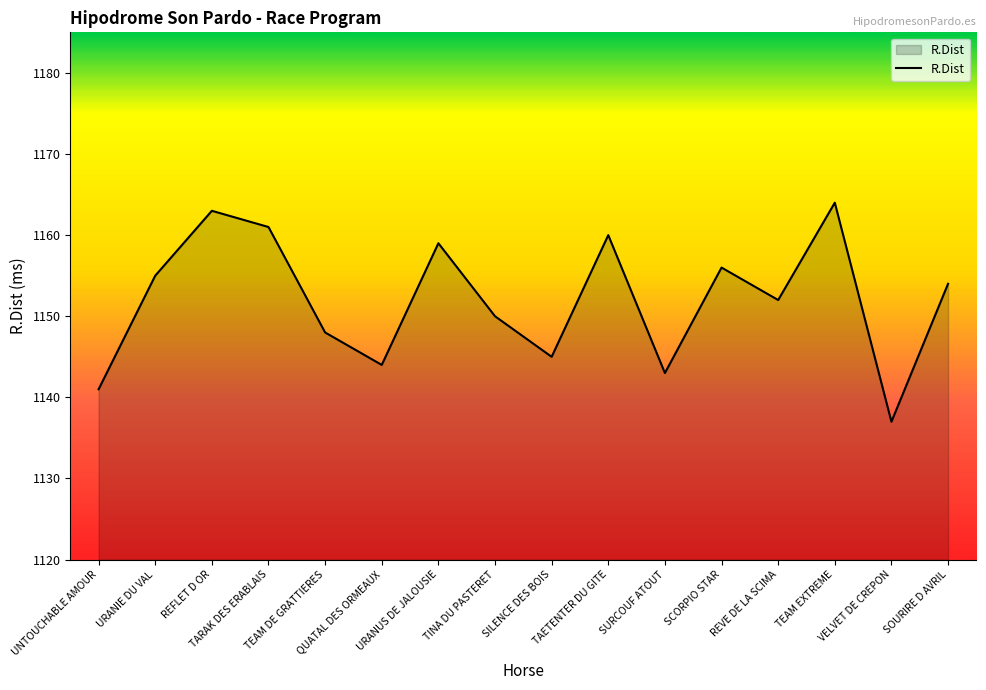

List the labels in order of value, largest first.

TEAM EXTREME, REFLET D OR, TARAK DES ERABLAIS, TAETENTER DU GITE, URANUS DE JALOUSIE, SCORPIO STAR, URANIE DU VAL, SOURIRE D AVRIL, REVE DE LA SCIMA, TINA DU PASTERET, TEAM DE GRATTIERES, SILENCE DES BOIS, QUATAL DES ORMEAUX, SURCOUF ATOUT, UNTOUCHABLE AMOUR, VELVET DE CREPON